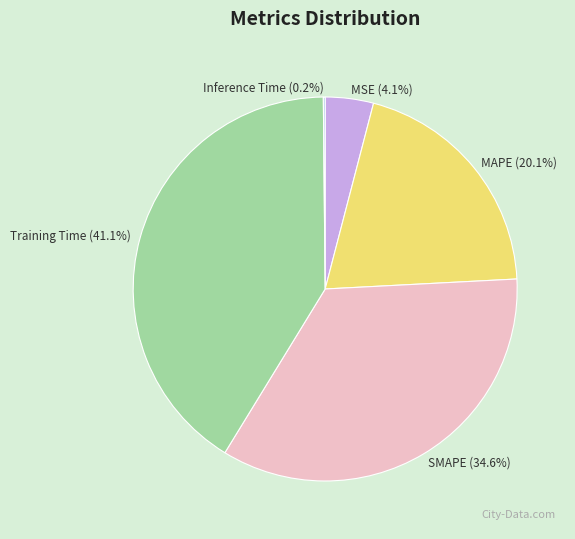

Which category has the biggest portion of the pie?

Training Time